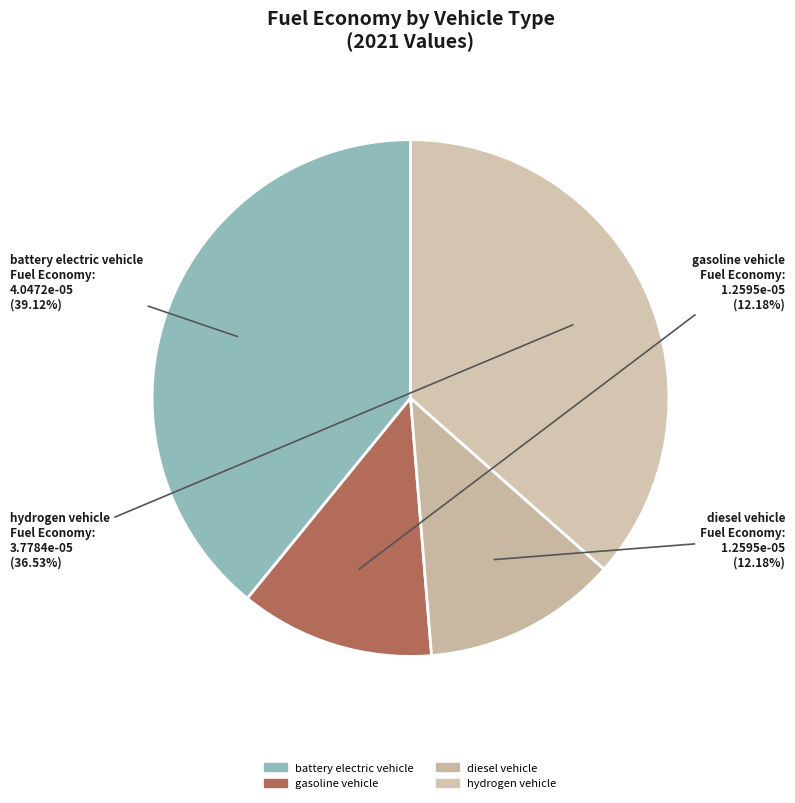

How many segments does this pie chart have?

4